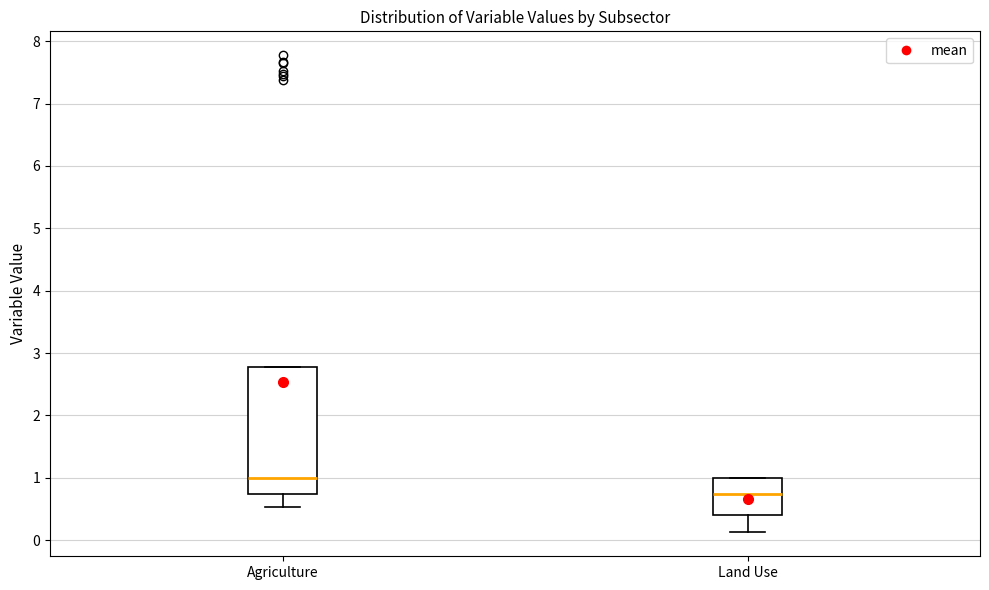

Which box has the lowest median line?

Land Use